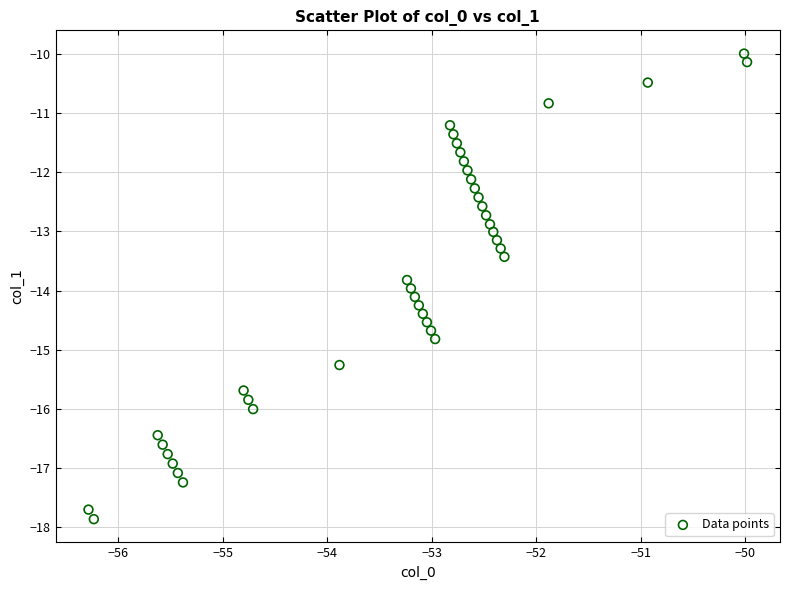

Count the number of points in this scatter plot.

40